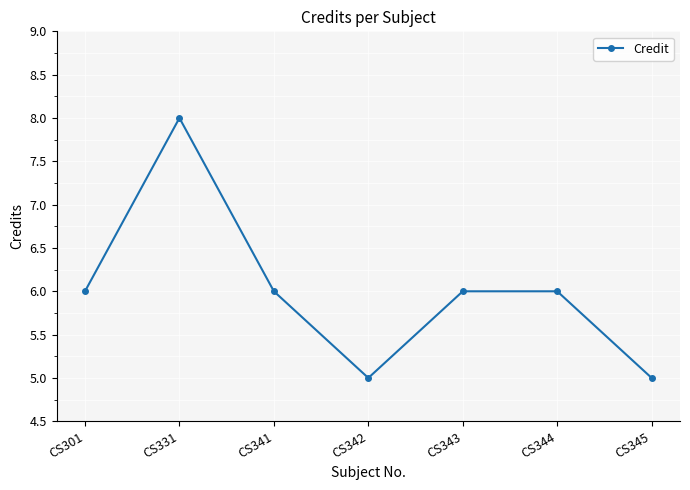

What is the average value?

6